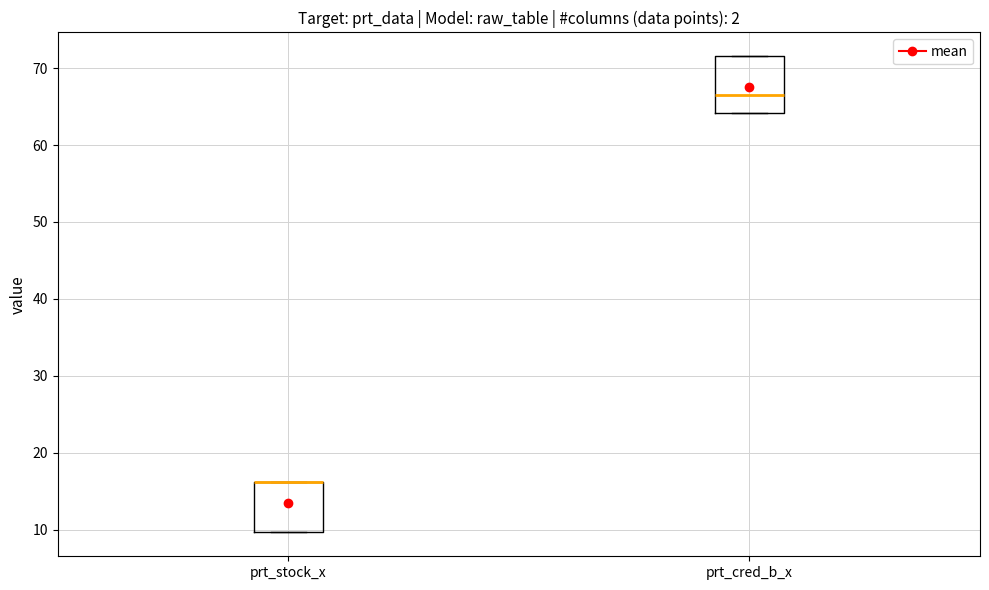

Reading left to right, read every box against the y-axis: the position of its median line, the range the box covers, and the ends of its whiskers. The values are not printed on the chart, so give them approximately, as read against the axis.

prt_stock_x: median 16 (drawn on the box's upper edge), box 10 to 16, whiskers 10 to 16
prt_cred_b_x: median 66, box 64 to 72, whiskers 64 to 72